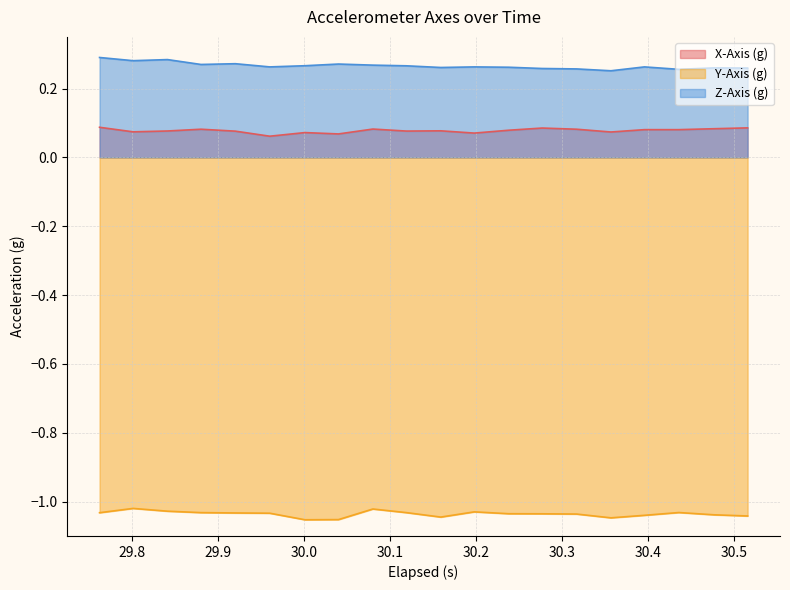

True or false: Y-Axis (g) has more than 0 points higher than both neighbors.

True